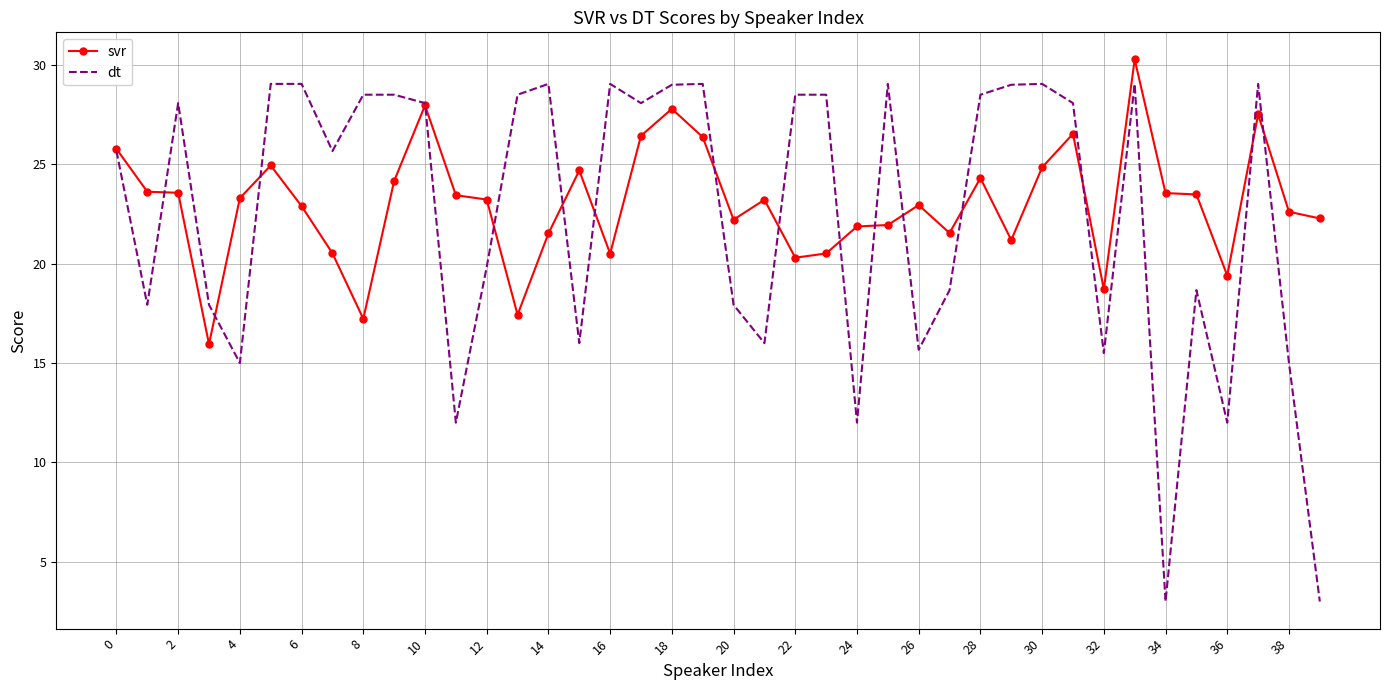

True or false: dt has more than 1 interior local peaks.

True